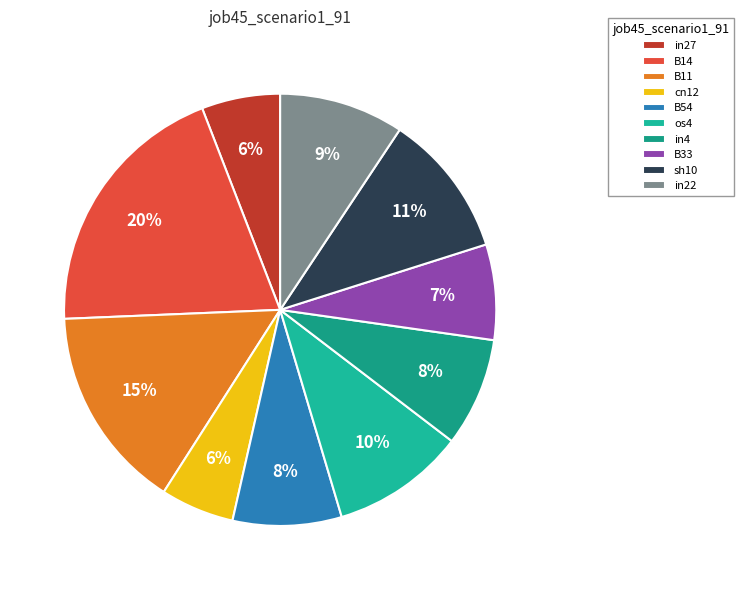

Which has a higher value, in27 or cn12?

in27